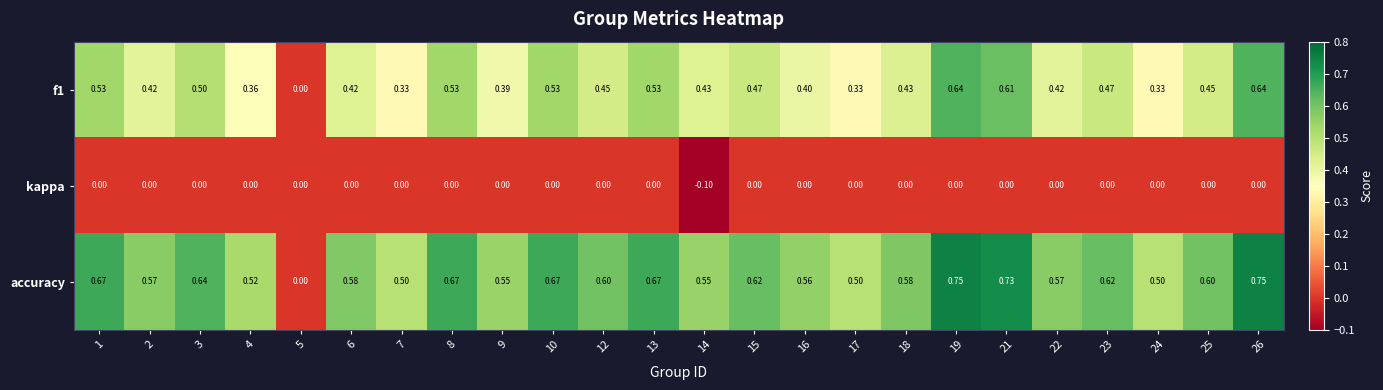

At 3, list the series in order from smallest to largest.

kappa, f1, accuracy